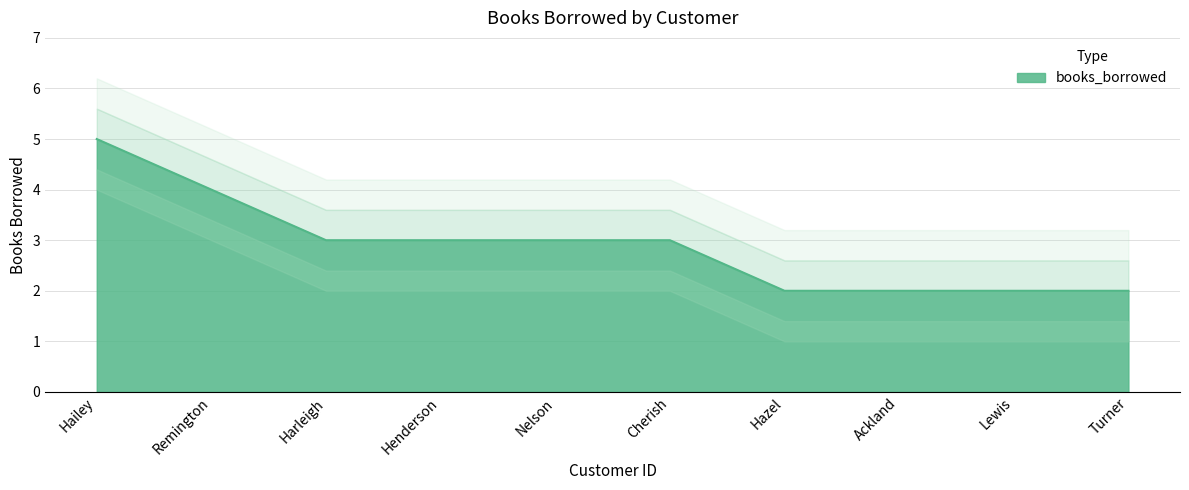

What is the value of the 2nd point from the left?

4